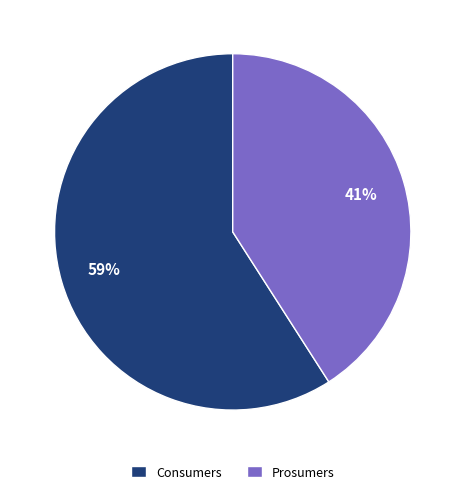

What is the largest slice in the pie chart?

Consumers